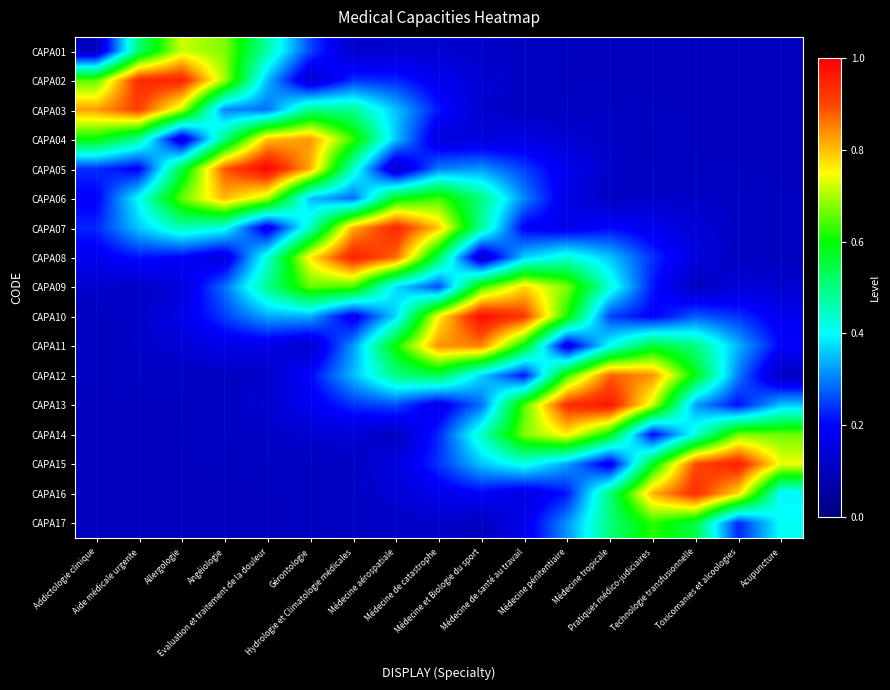

Between Angéiologie and Acupuncture, which series saw the biggest shift?

CAPA05